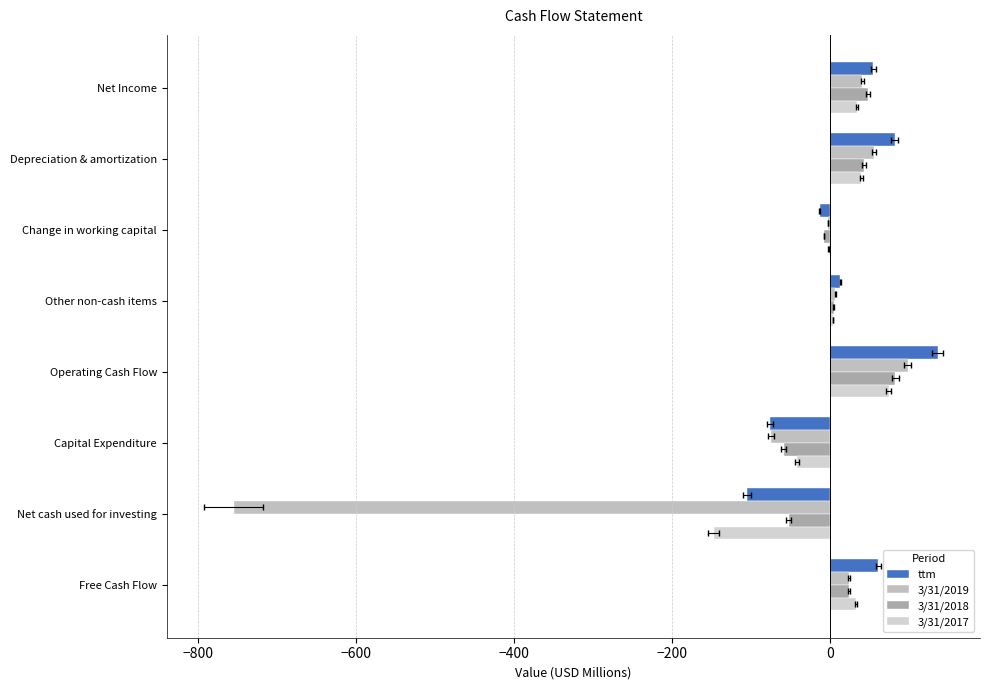

At how many categories does at least one series exceed -553?

8